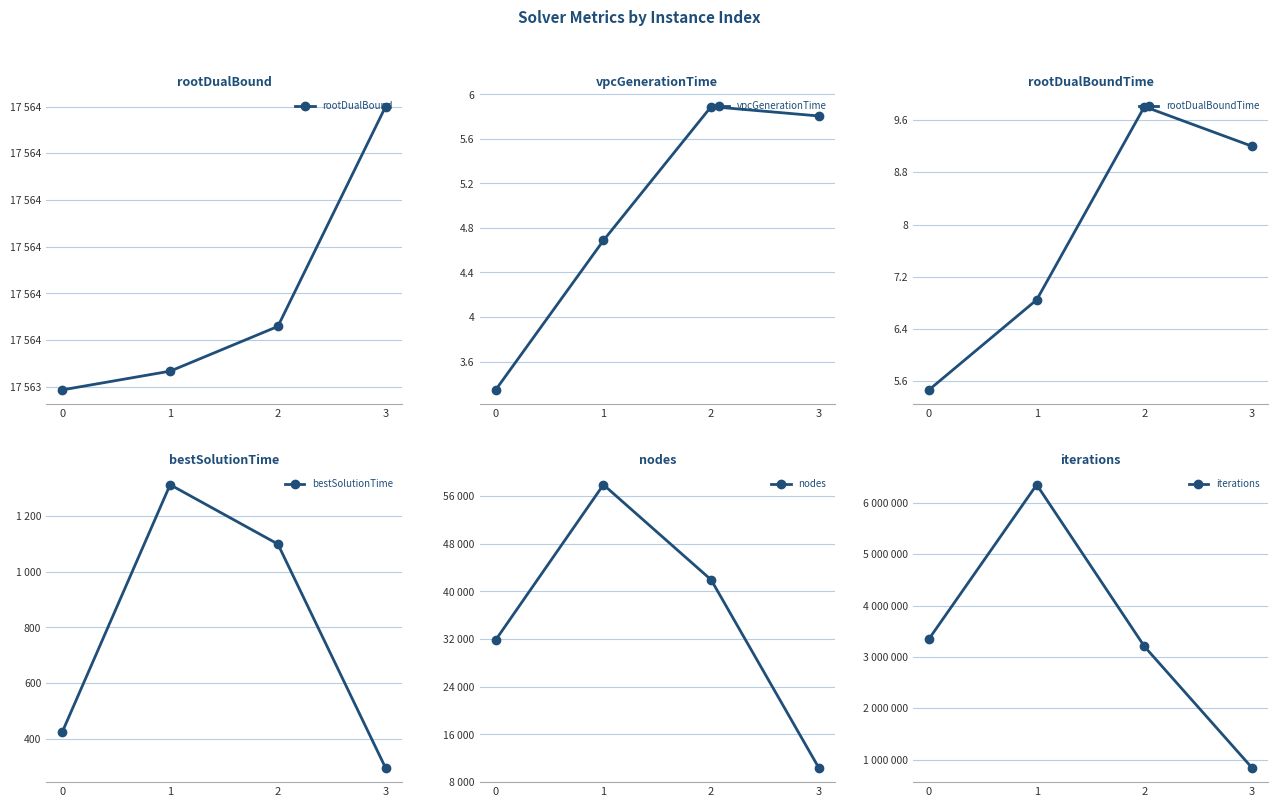

Reading left to right, extract all data points from this chart.

rootDualBound: 0=17563.9	1=17564.0	2=17564.0	3=17564.2
vpcGenerationTime: 0=3.3	1=4.7	2=5.9	3=5.8
rootDualBoundTime: 0=5.5	1=6.8	2=9.8	3=9.2
bestSolutionTime: 0=426.4	1=1311.8	2=1099.1	3=296.4
nodes: 0=31846.0	1=57882.0	2=41929.0	3=10375.0
iterations: 0=3349120.0	1=6351132.0	2=3202829.0	3=838430.0